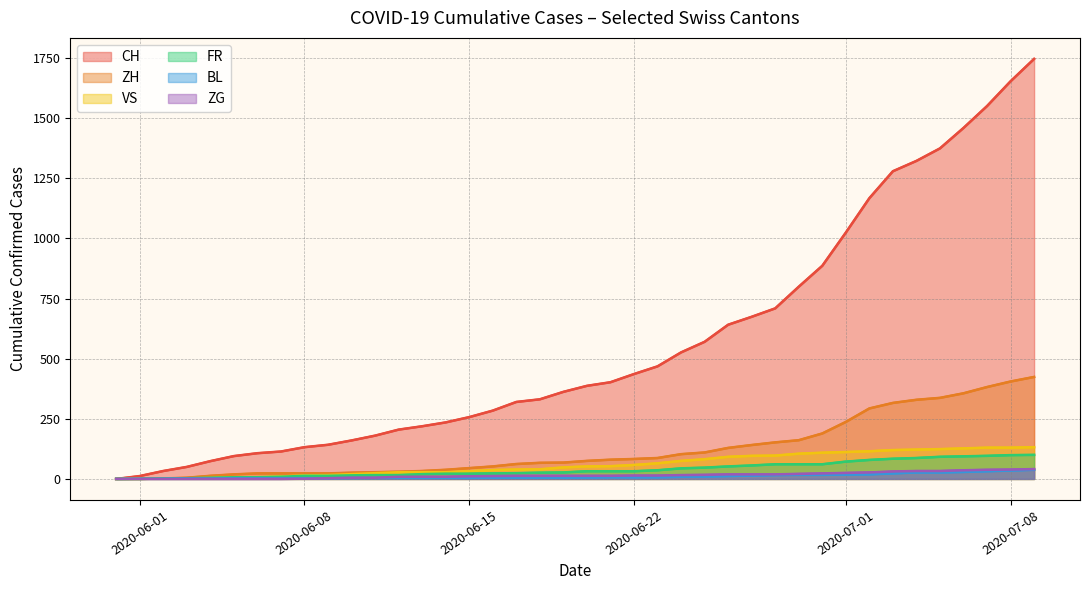

What is the value of the CH point at the 35th from the left?

1322